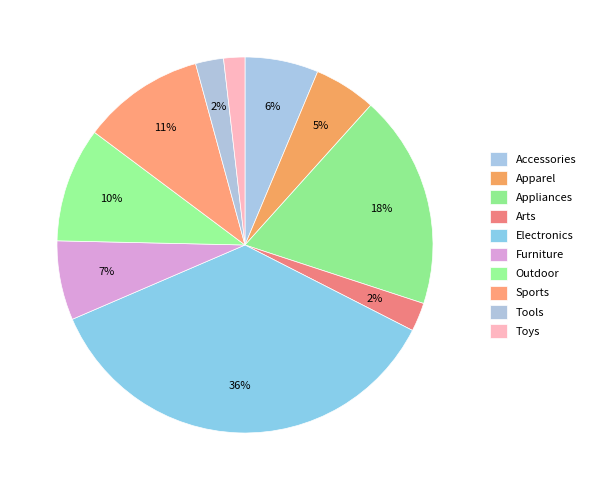

Rank the categories by value from lowest to highest.

Toys, Tools, Arts, Apparel, Accessories, Furniture, Outdoor, Sports, Appliances, Electronics